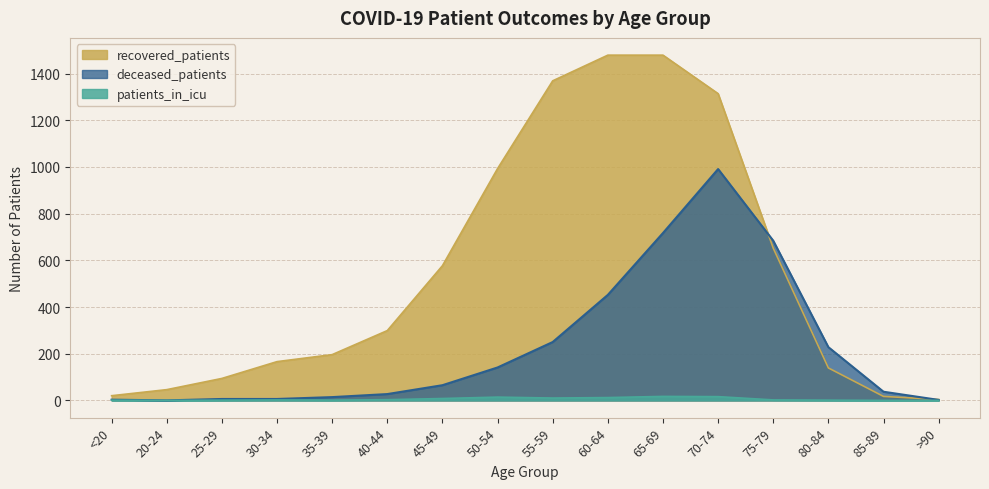

Which series has the widest spread of values?

recovered_patients